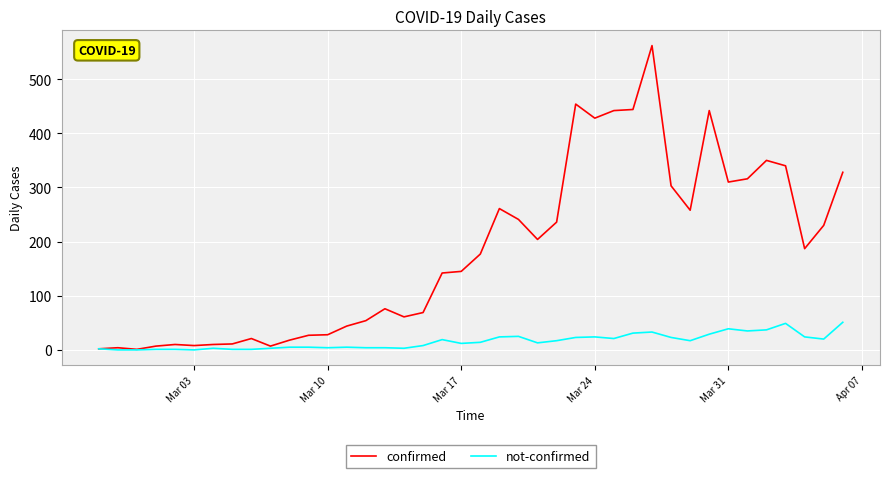

What is the greatest value displayed?

562